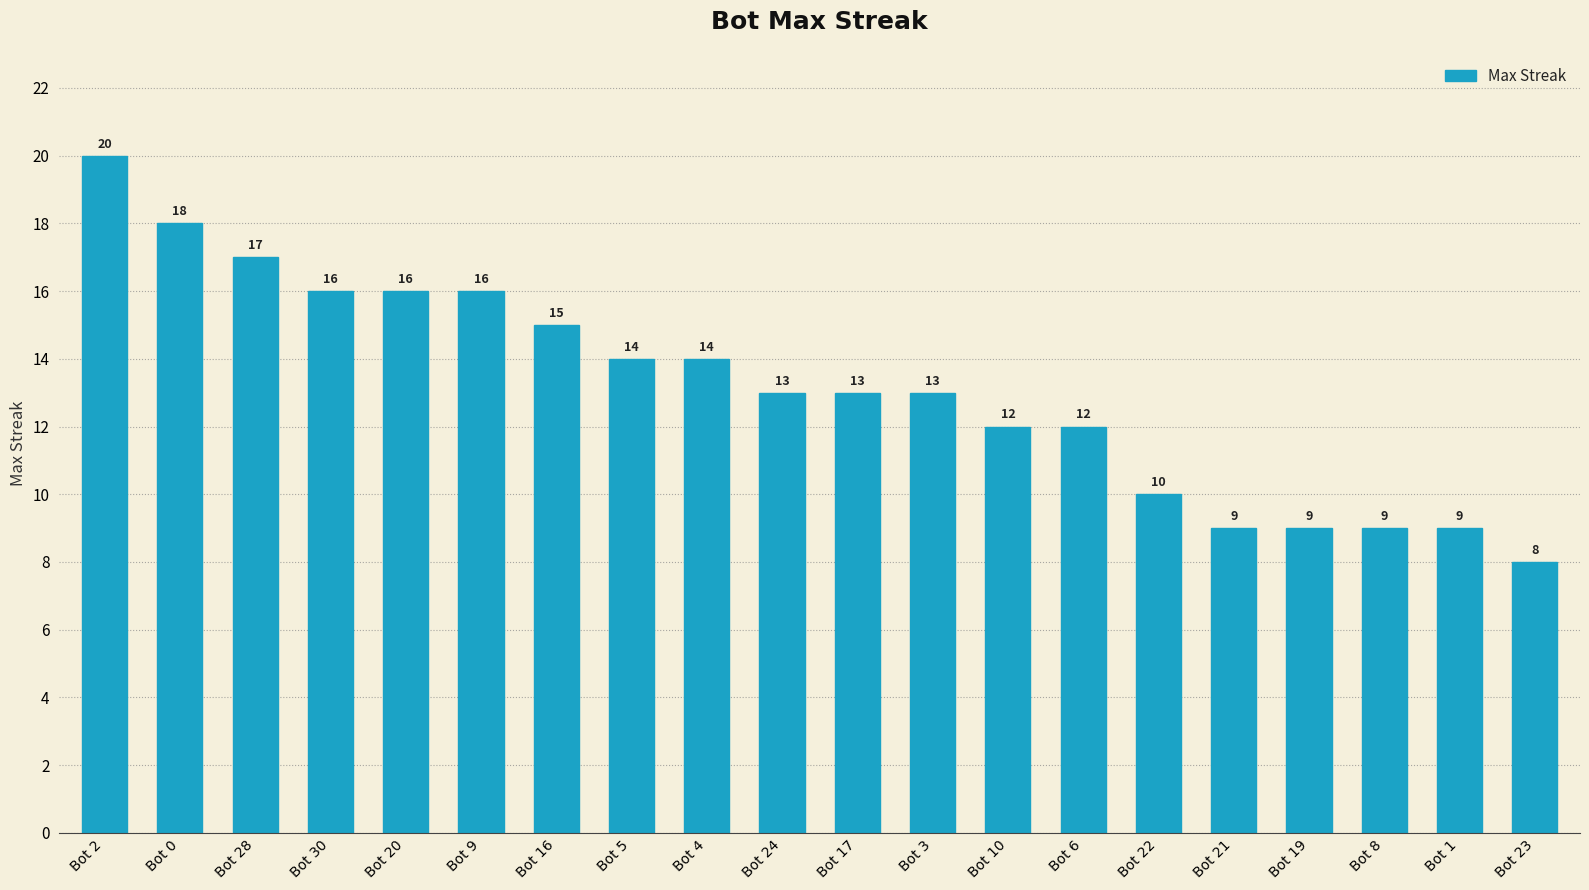

Reading left to right, what are all the values shown in this chart?

Bot 2=20	Bot 0=18	Bot 28=17	Bot 30=16	Bot 20=16	Bot 9=16	Bot 16=15	Bot 5=14	Bot 4=14	Bot 24=13	Bot 17=13	Bot 3=13	Bot 10=12	Bot 6=12	Bot 22=10	Bot 21=9	Bot 19=9	Bot 8=9	Bot 1=9	Bot 23=8